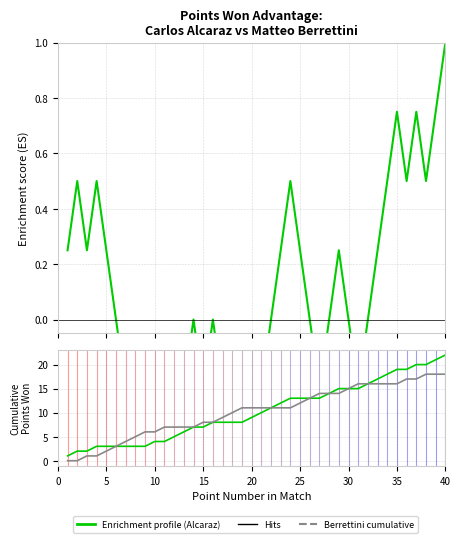

Reading left to right, transcribe all the data shown in this chart.

Enrichment profile (Alcaraz advantage): 0.2	0.5	0.2	0.5	0.2	0.0	-0.2	-0.5	-0.8	-0.5	-0.8	-0.5	-0.2	0.0	-0.2	0.0	-0.2	-0.5	-0.8	-0.5	-0.2	0.0	0.2	0.5	0.2	0.0	-0.2	0.0	0.2	0.0	-0.2	0.0	0.2	0.5	0.8	0.5	0.8	0.5	0.8	1.0
Carlos Alcaraz: 1.0	2.0	2.0	3.0	3.0	3.0	3.0	3.0	3.0	4.0	4.0	5.0	6.0	7.0	7.0	8.0	8.0	8.0	8.0	9.0	10.0	11.0	12.0	13.0	13.0	13.0	13.0	14.0	15.0	15.0	15.0	16.0	17.0	18.0	19.0	19.0	20.0	20.0	21.0	22.0
Matteo Berrettini: 0.0	0.0	1.0	1.0	2.0	3.0	4.0	5.0	6.0	6.0	7.0	7.0	7.0	7.0	8.0	8.0	9.0	10.0	11.0	11.0	11.0	11.0	11.0	11.0	12.0	13.0	14.0	14.0	14.0	15.0	16.0	16.0	16.0	16.0	16.0	17.0	17.0	18.0	18.0	18.0